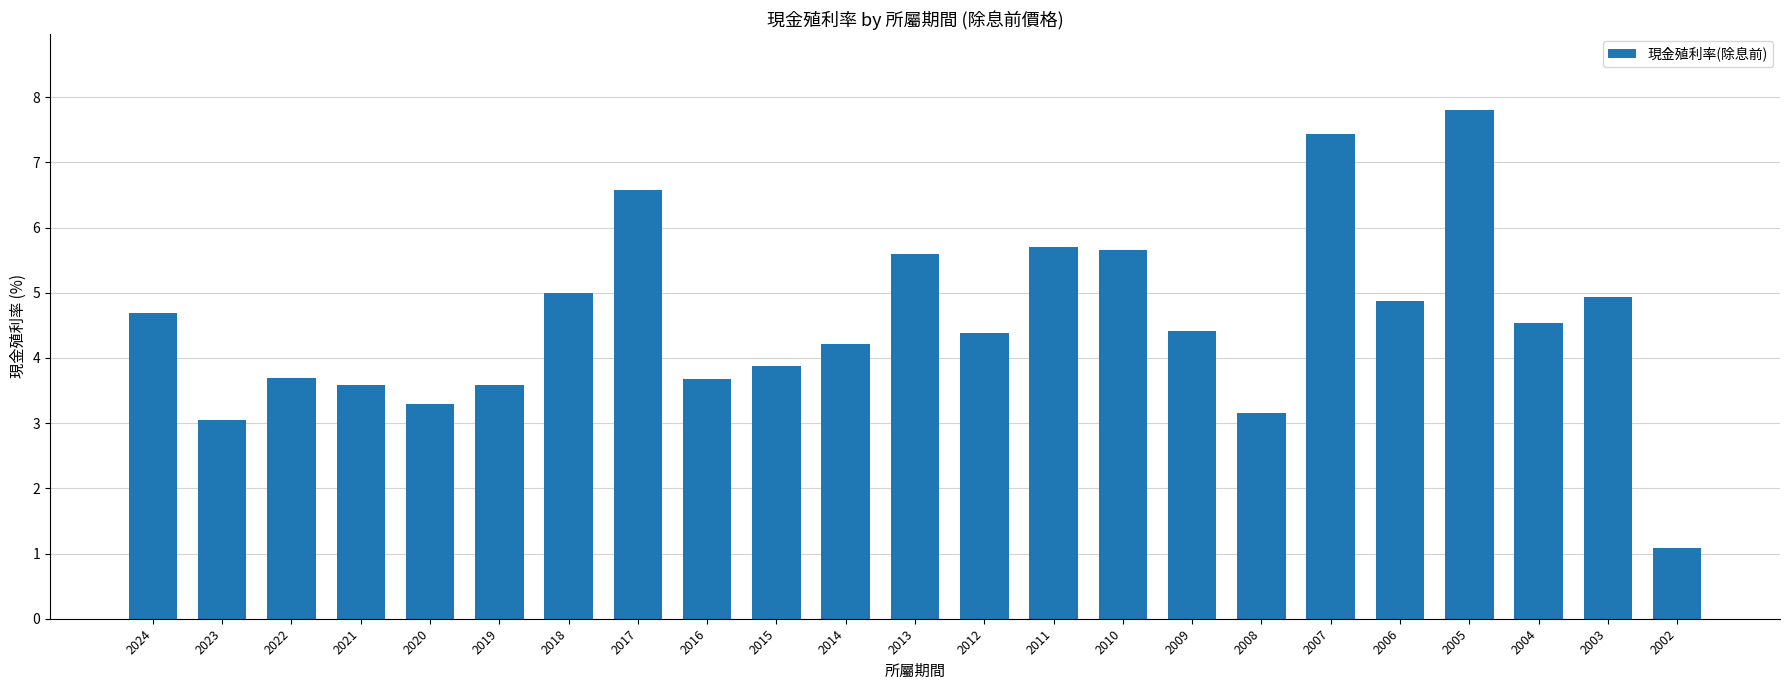

Between 2010 and 2019, which is larger?

2010